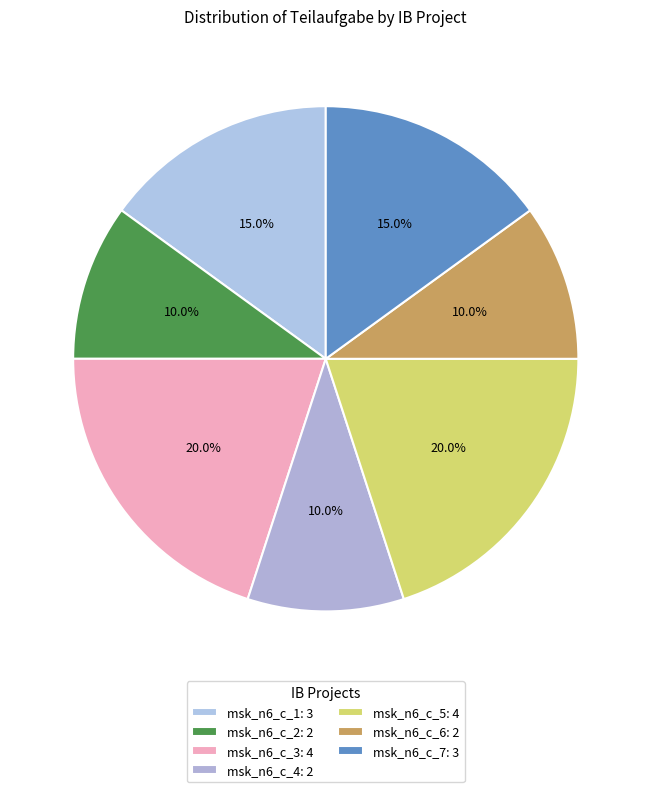

How many segments does this pie chart have?

7